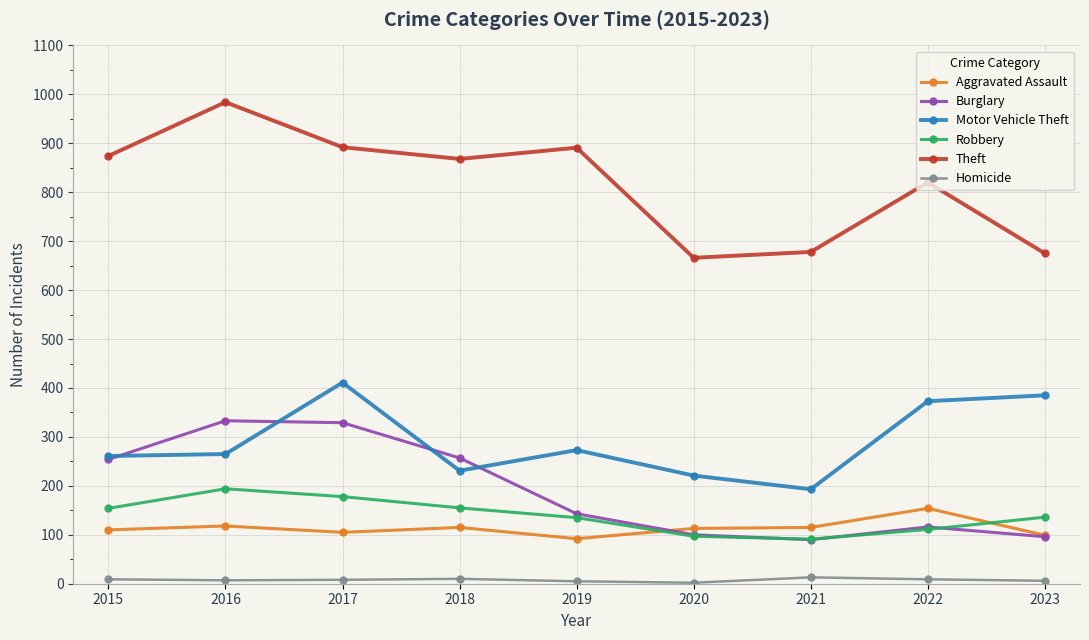

How many interior local valleys does the Burglary series have?

1